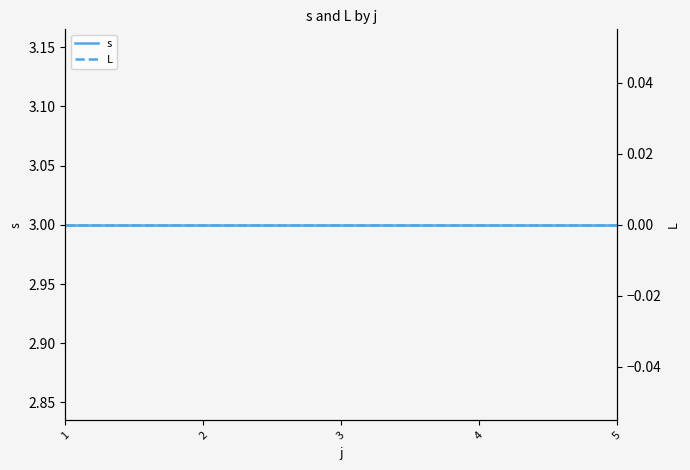

Is the value of L at 3 greater than the value of s at 2?

No